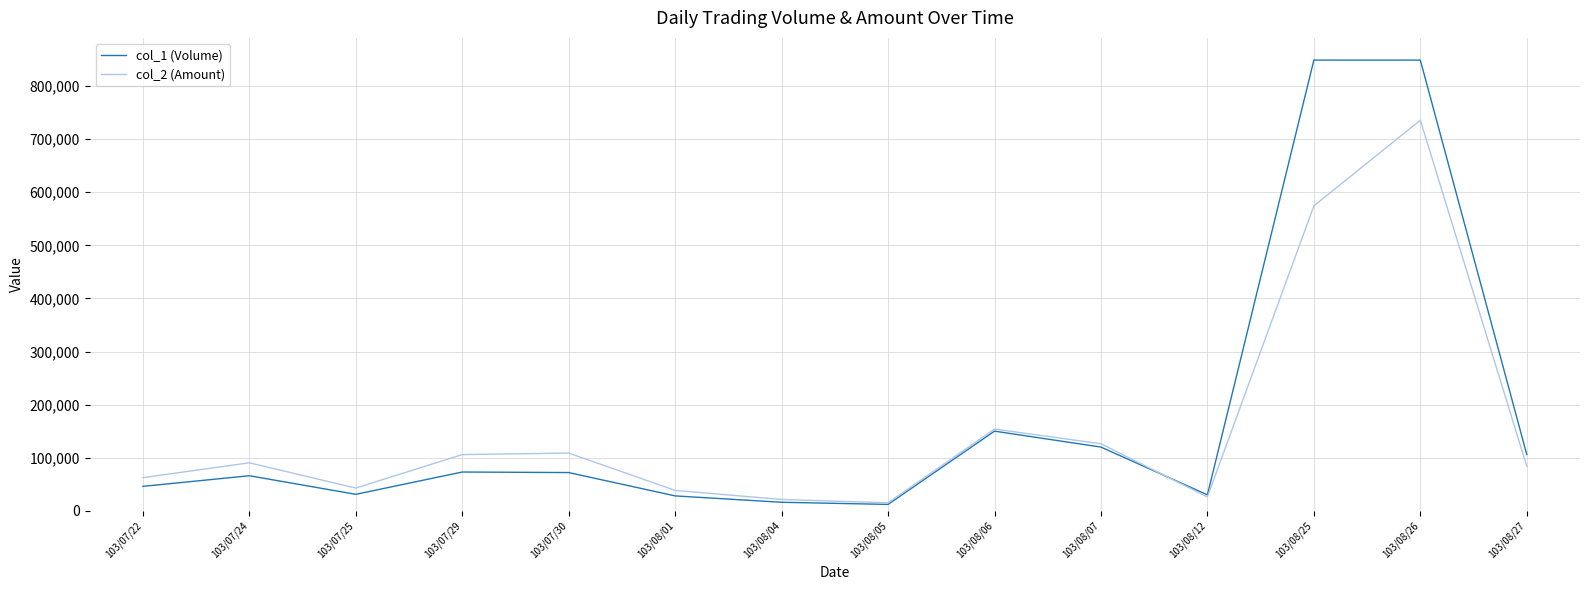

At 103/08/27, list the series in order from largest to smallest.

col_1 (Volume), col_2 (Amount)